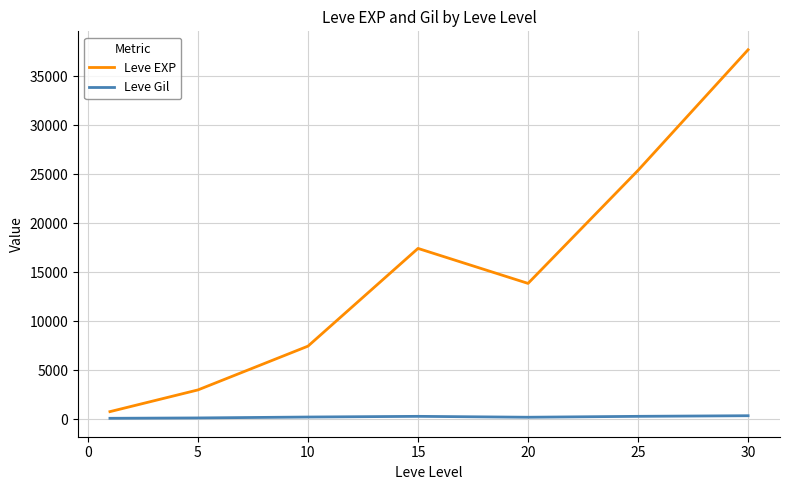

What is the difference between the second highest and minimum values in the Leve EXP series?

24618.3